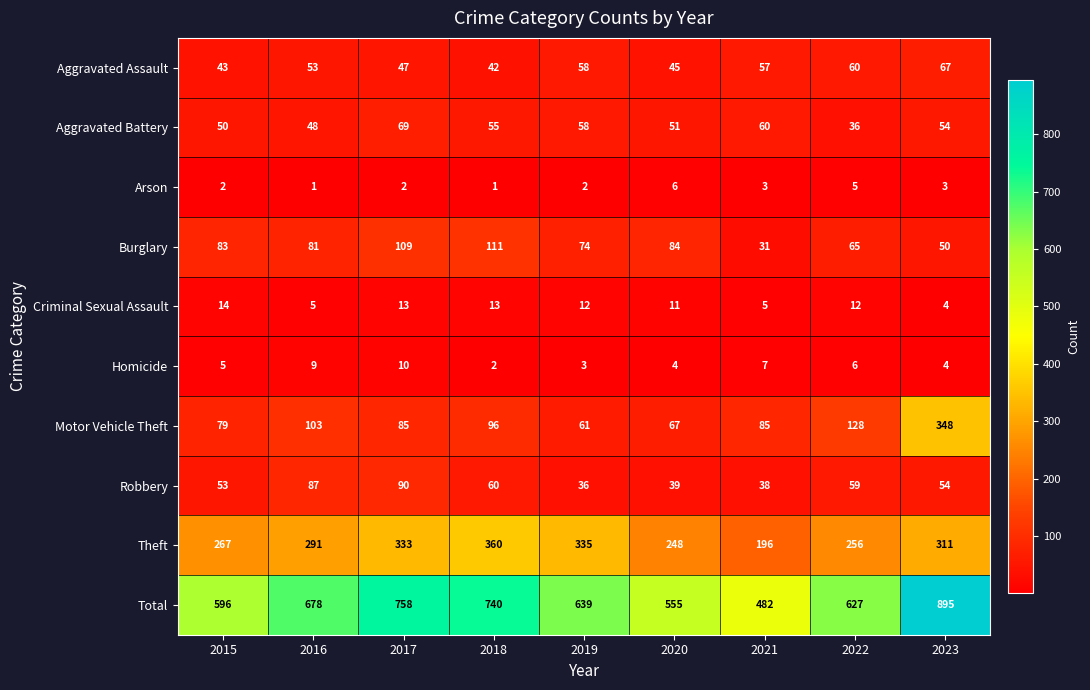

What is the sum of all Aggravated Assault values?

472